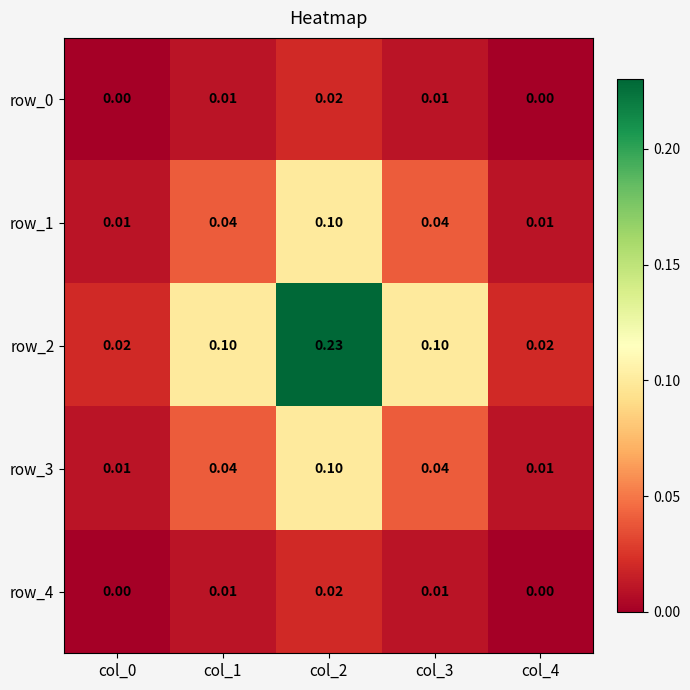

At which category is the sum across all series the highest?

col_2